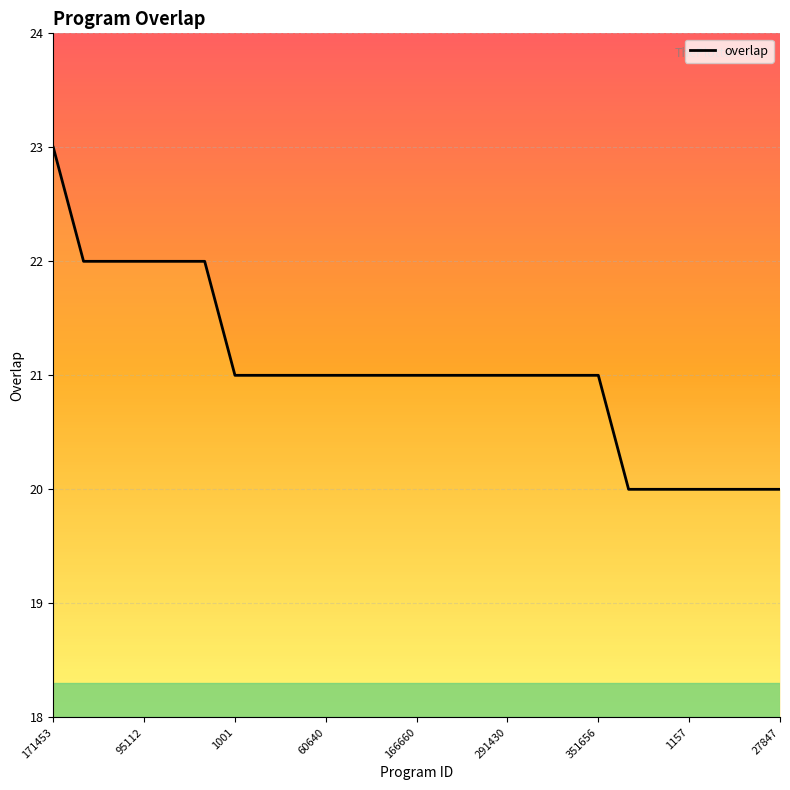

What is the average value?

21